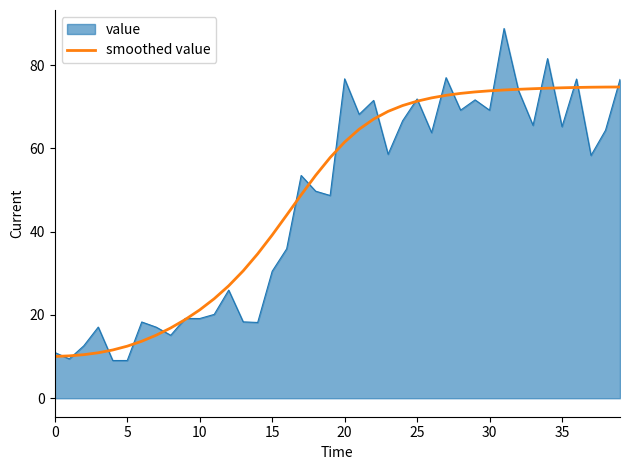

List the series in order of their peak value, highest first.

value, smoothed value